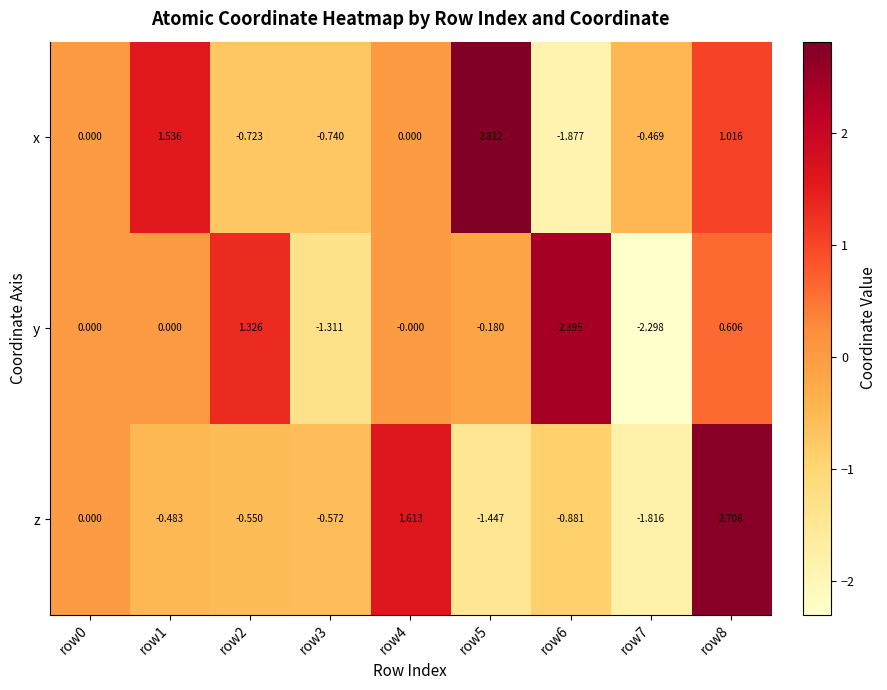

Rank the series by their average value, from highest to lowest.

x, y, z